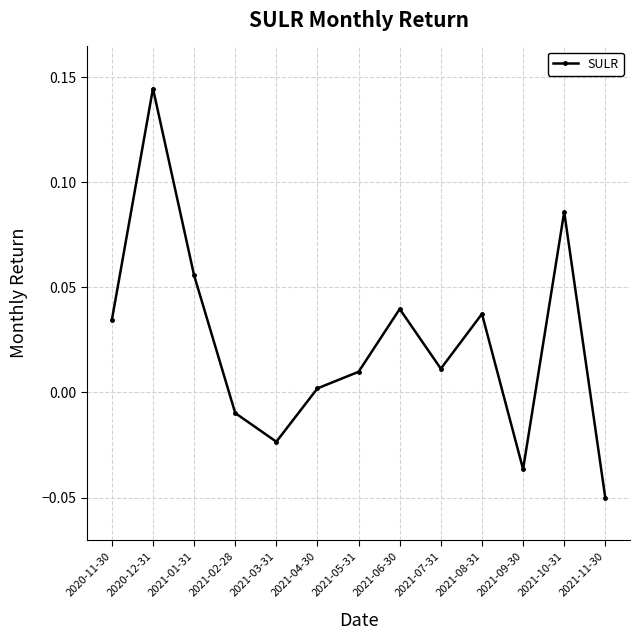

How many points are lower than both their immediate neighbors (excluding endpoints)?

3